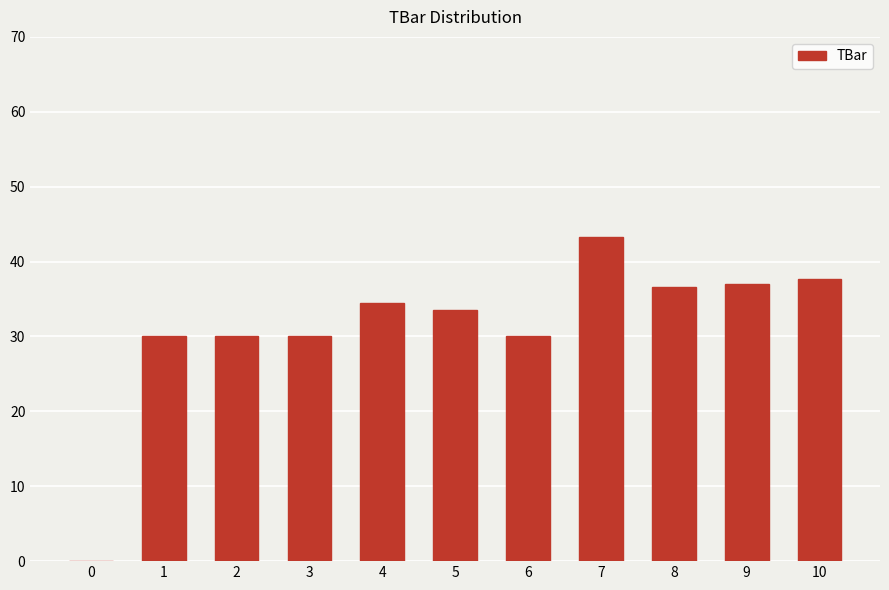

Are the bars horizontal?

No